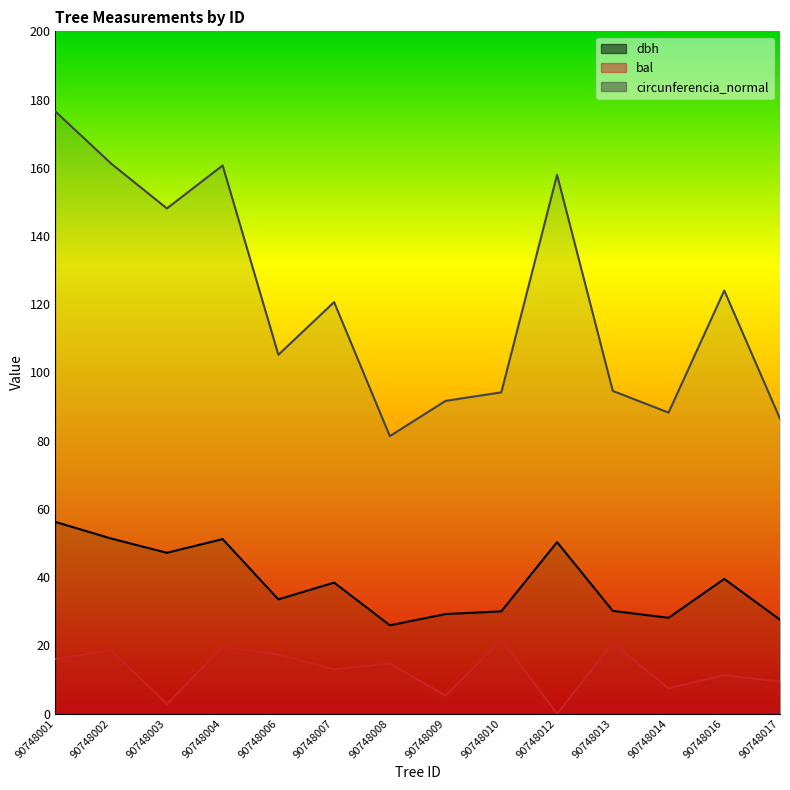

What is the difference between the dbh values at 90748003 and 90748017?

19.6